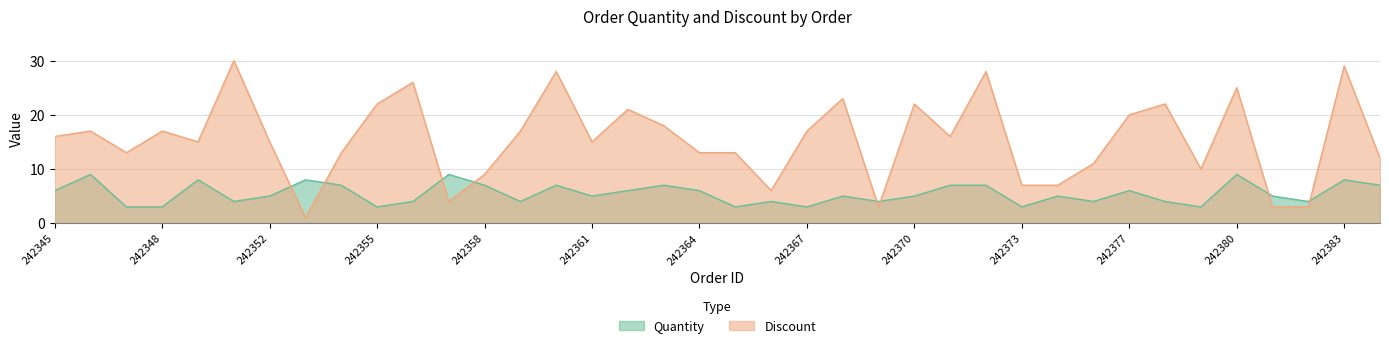

How many times do Quantity and Discount cross each other?

8